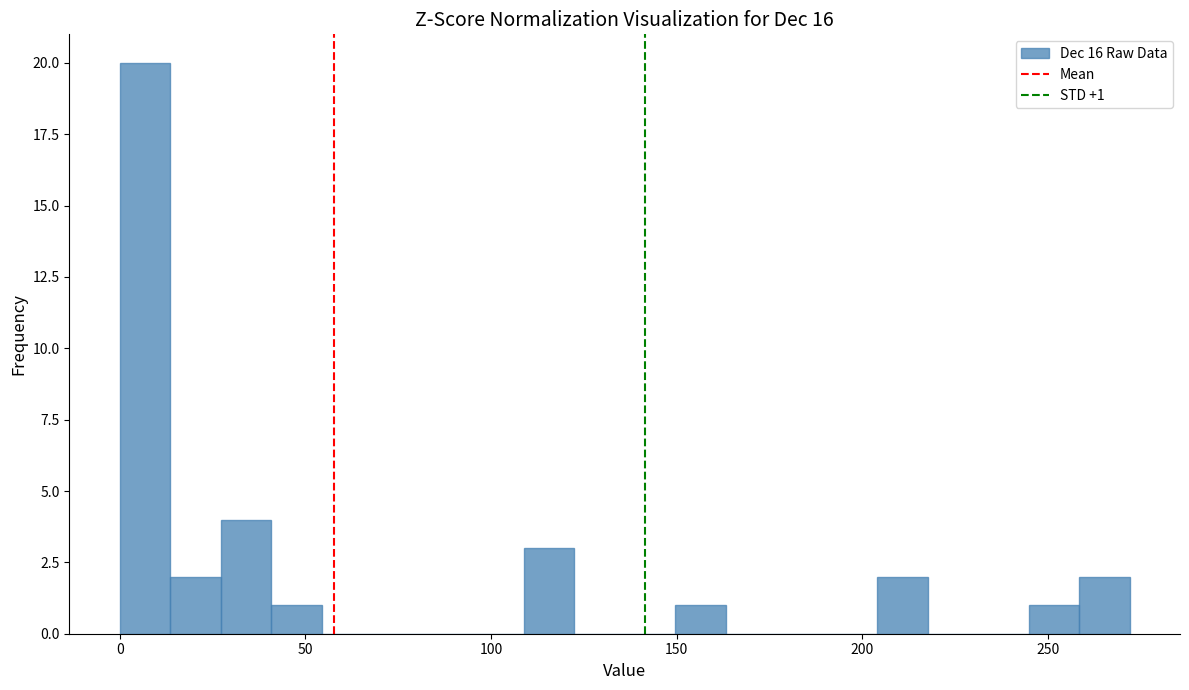

Around what value on the x-axis is the tallest bar? Give the approximate position of its centre, as read against the axis.

5